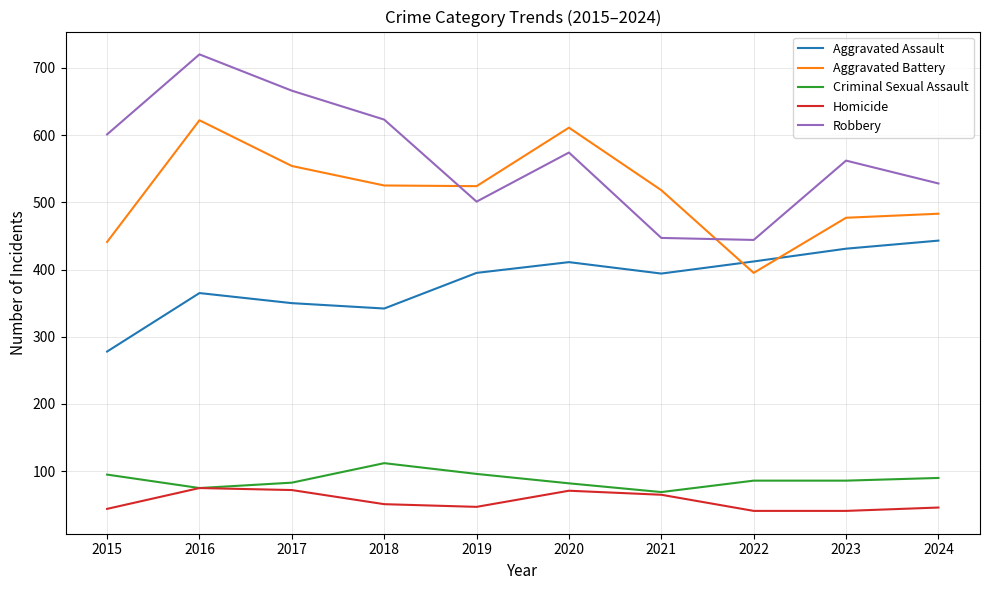

What is the lowest value of the Aggravated Assault series?

278